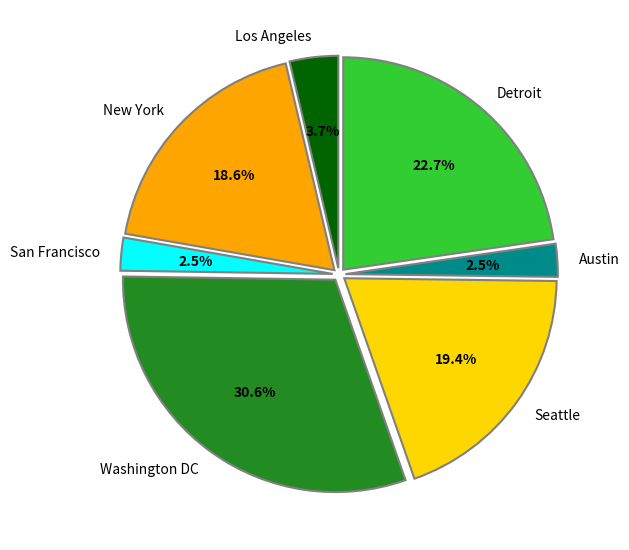

What is the largest slice in the pie chart?

Washington DC